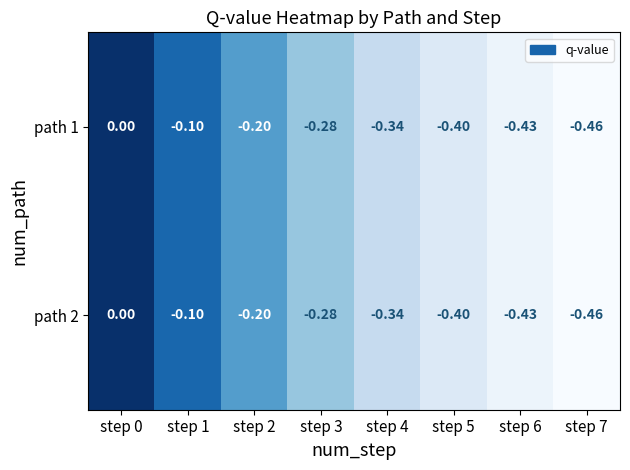

Is the value of path 2 at step 7 greater than the value of path 1 at step 1?

No